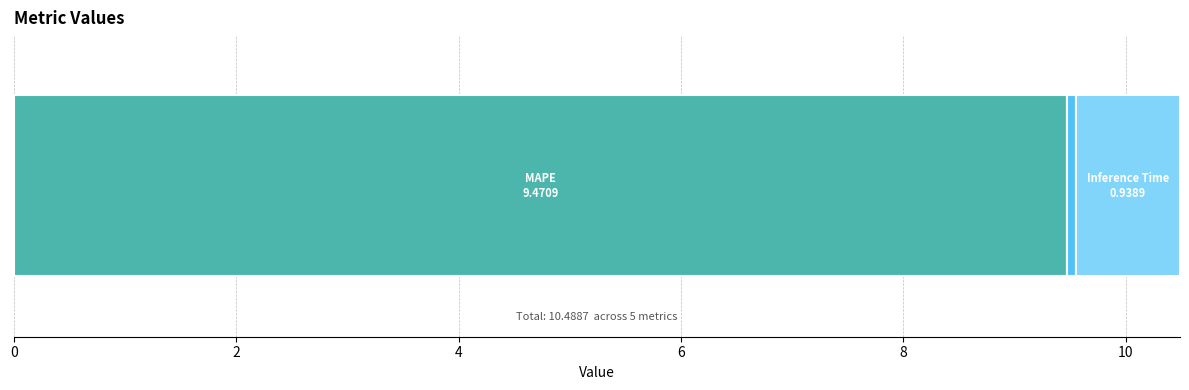

True or false: the data shows 0.0 at MSE.

True